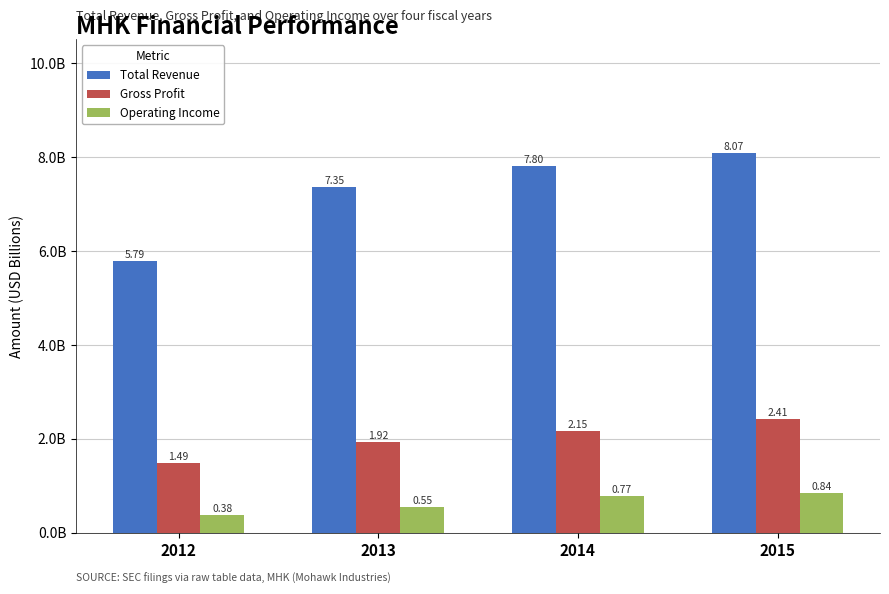

Are the bars grouped side by side (vs. stacked)?

Yes